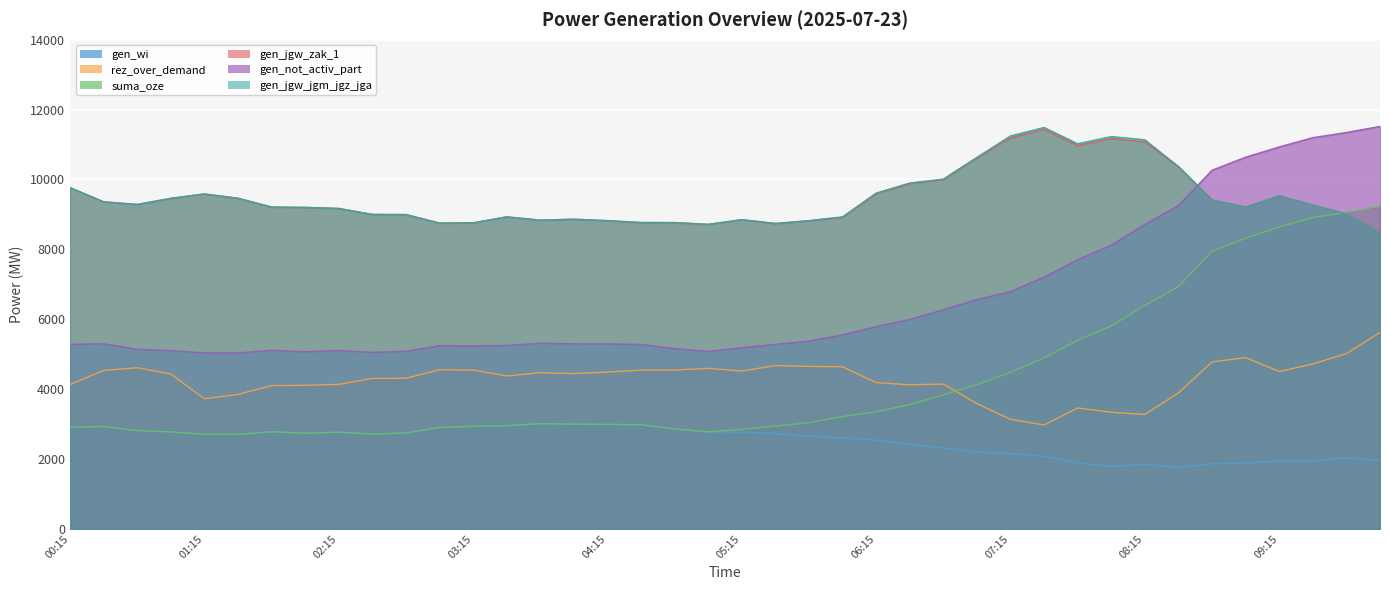

True or false: gen_jgw_jgm_jgz_jga and rez_over_demand cross at least once.

False